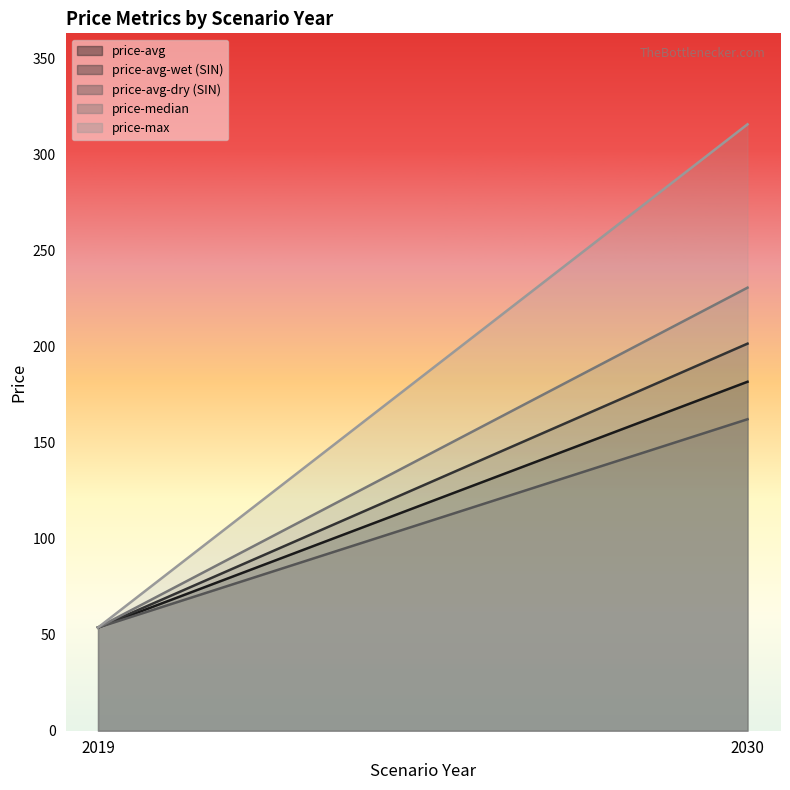

Reading left to right, transcribe all the data shown in this chart.

price-avg: 53.7	181.6
price-avg-wet (SIN): 53.7	201.4
price-avg-dry (SIN): 53.7	162.1
price-median: 53.7	230.5
price-max: 53.7	315.5